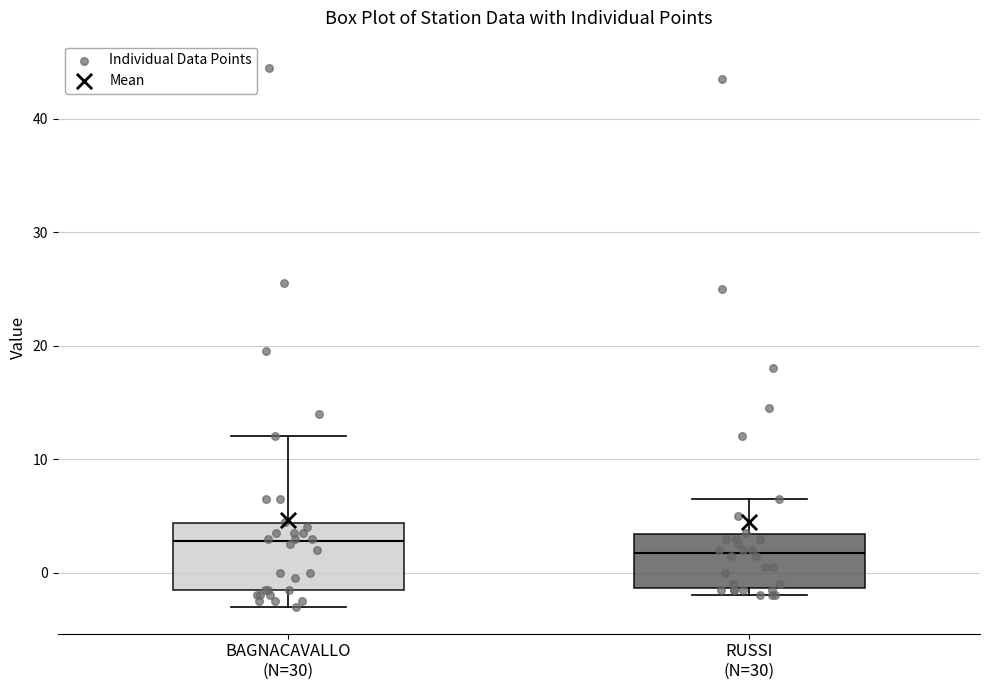

Reading left to right, transcribe this box plot: for each box, give where its median line is, the range the box spans, and where its two whiskers end, as read against the y-axis. The values are not printed on the chart, so give them approximately, as read against the axis.

BAGNACAVALLO (N=30): median 3, box -1 to 4, whiskers -3 to 12
RUSSI (N=30): median 2, box -1 to 3, whiskers -2 to 7